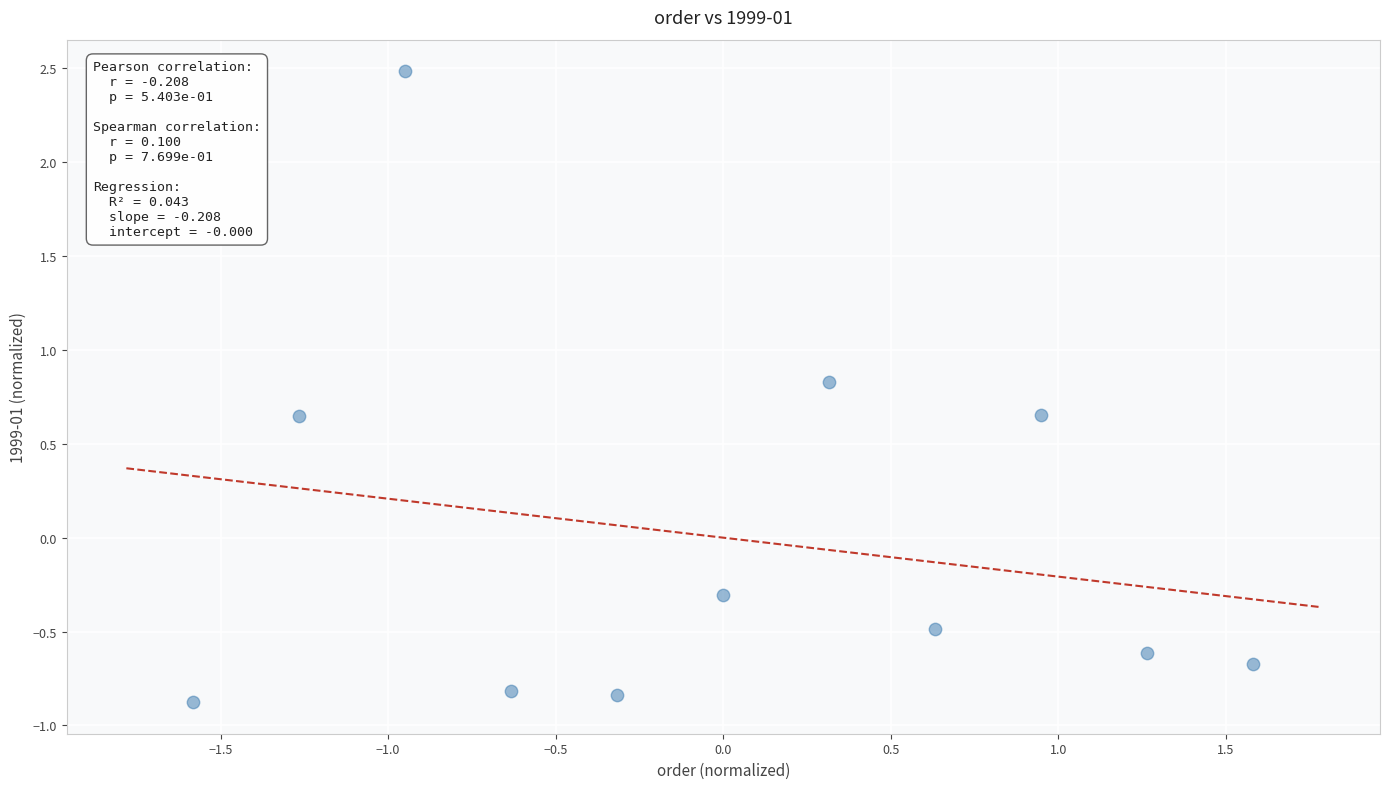

What is the range of Y values (max minus min)?

3.4